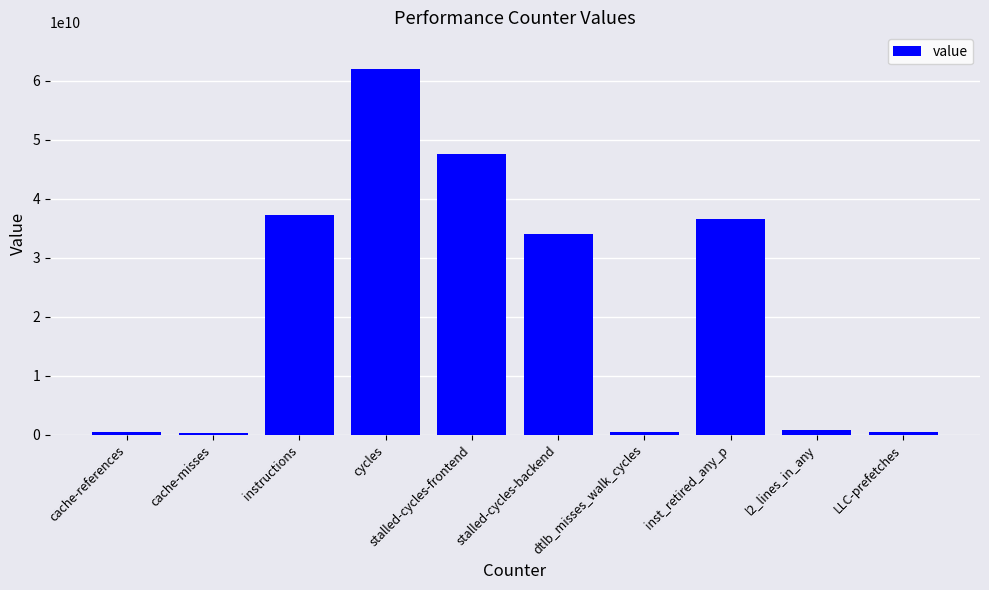

What is the sum of all values?

219655107701